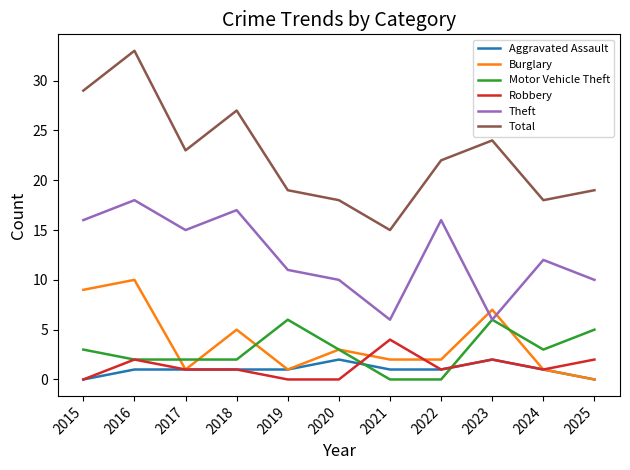

Between 2022 and 2023, which series saw the biggest shift?

Theft